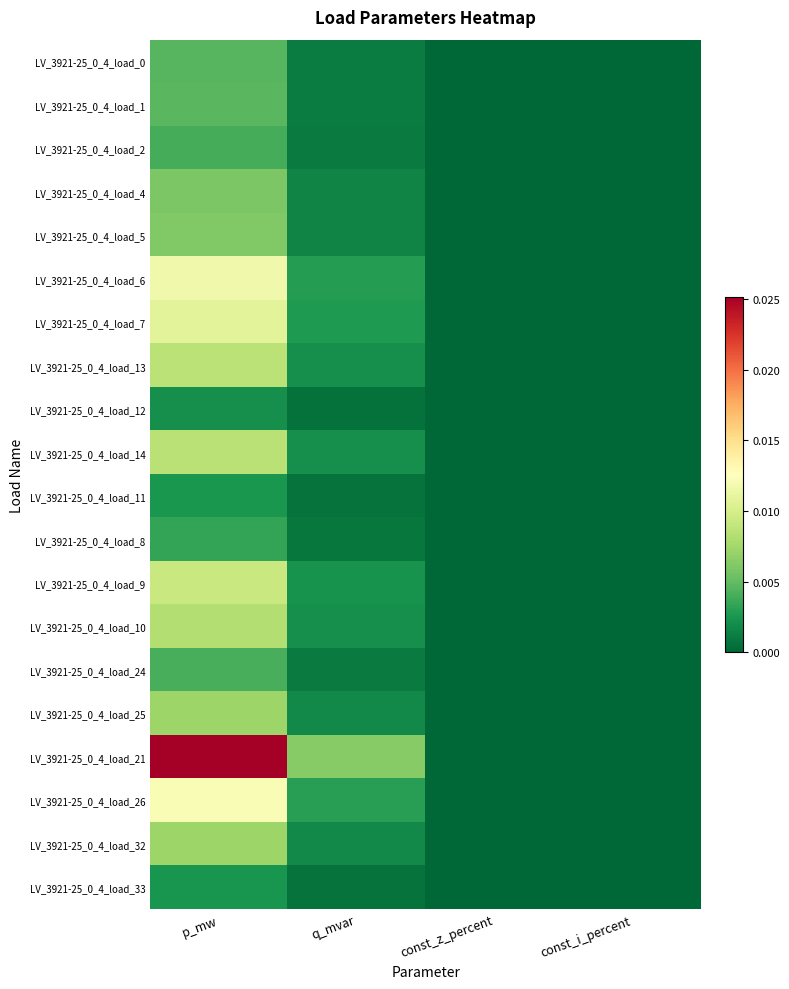

How many data points does each series have?

4